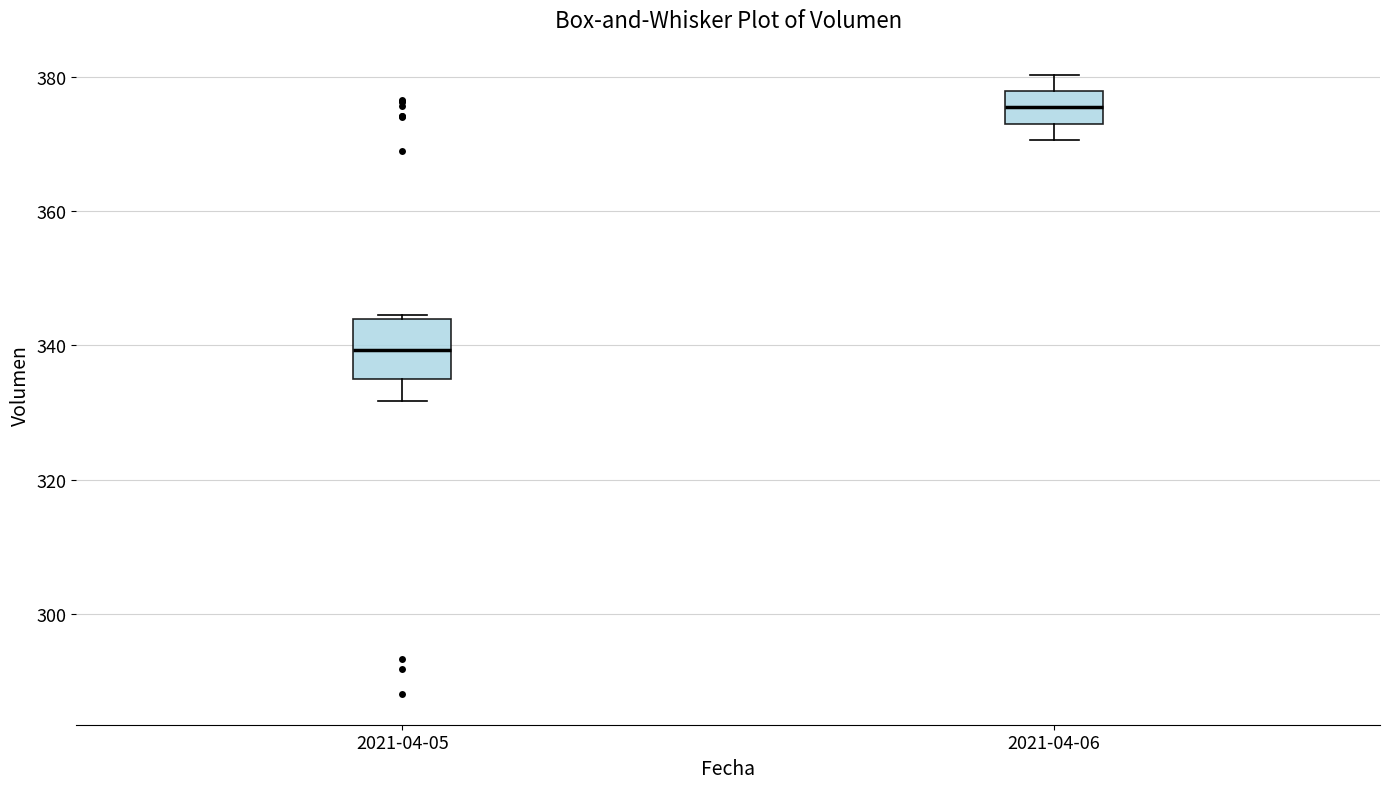

Reading left to right, read every box against the y-axis: the position of its median line, the range the box covers, and the ends of its whiskers. The values are not printed on the chart, so give them approximately, as read against the axis.

2021-04-05: median 340, box 334 to 344, whiskers 332 to 344
2021-04-06: median 376, box 374 to 378, whiskers 370 to 380